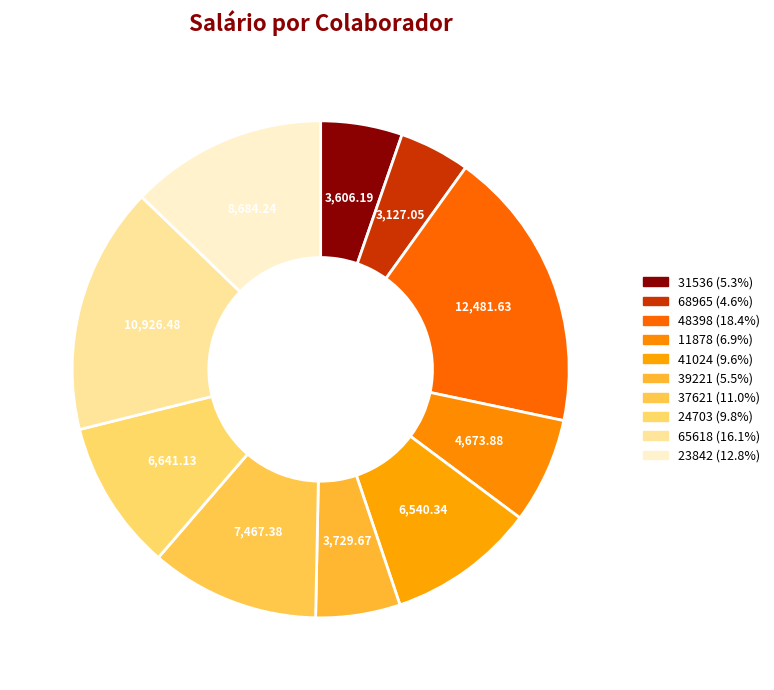

To the nearest percent, what is the difference between the largest and smallest slice percentages?

14%